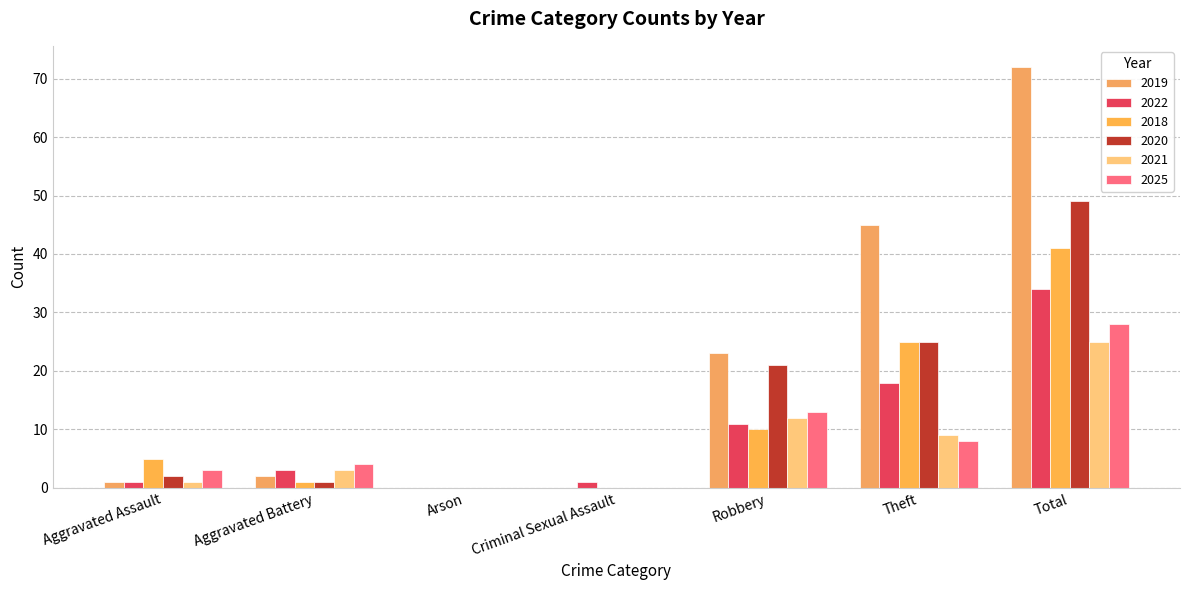

Is the value of 2020 at Theft greater than the value of 2018 at Aggravated Battery?

Yes